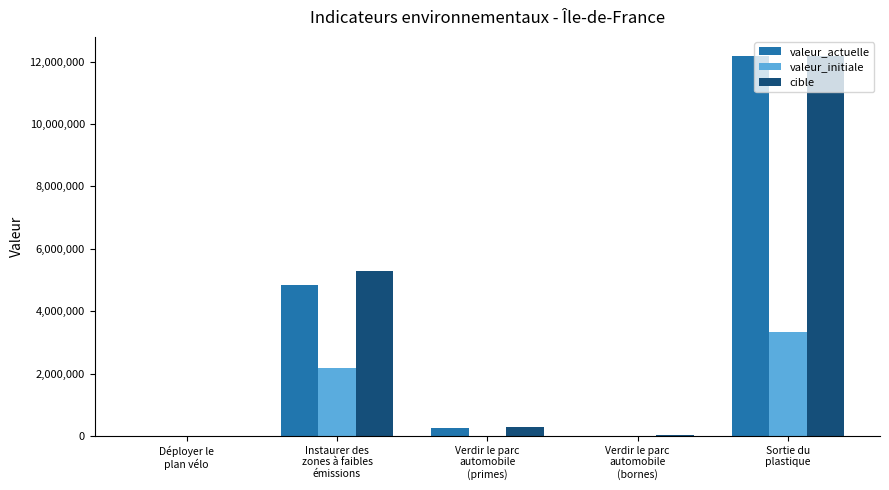

What is the sum of all cible values?

17757284